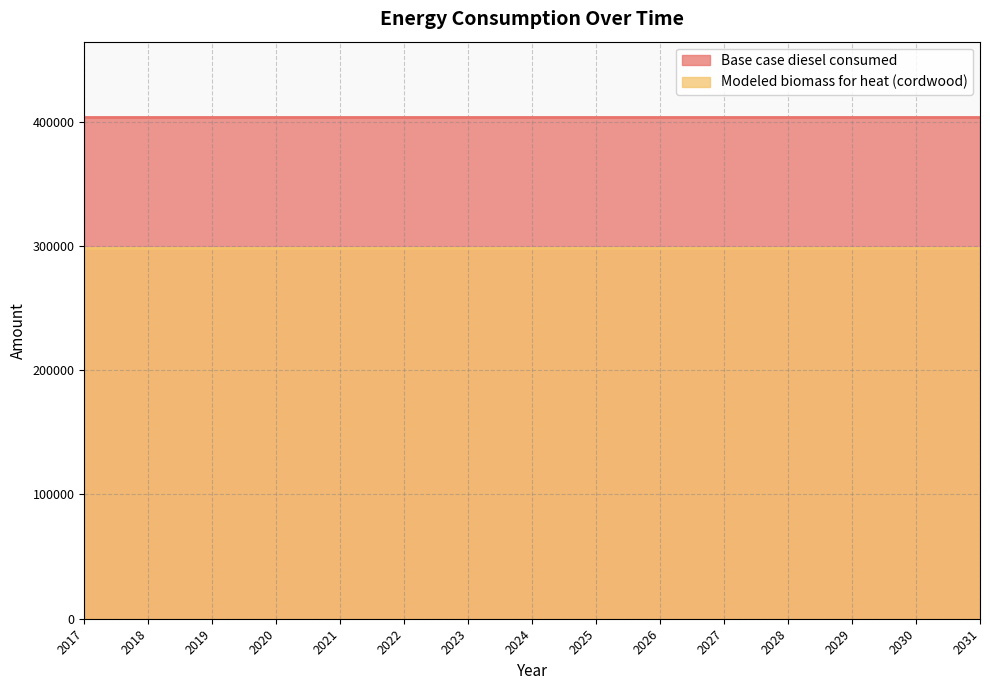

At which label does Base case diesel consumed reach its peak?

2017